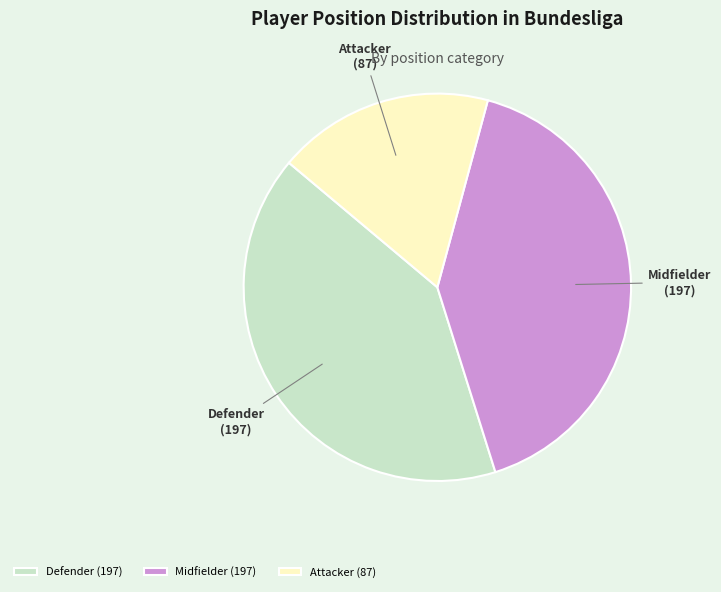

Approximately how many times larger is the value at Defender compared to Attacker?

2.3